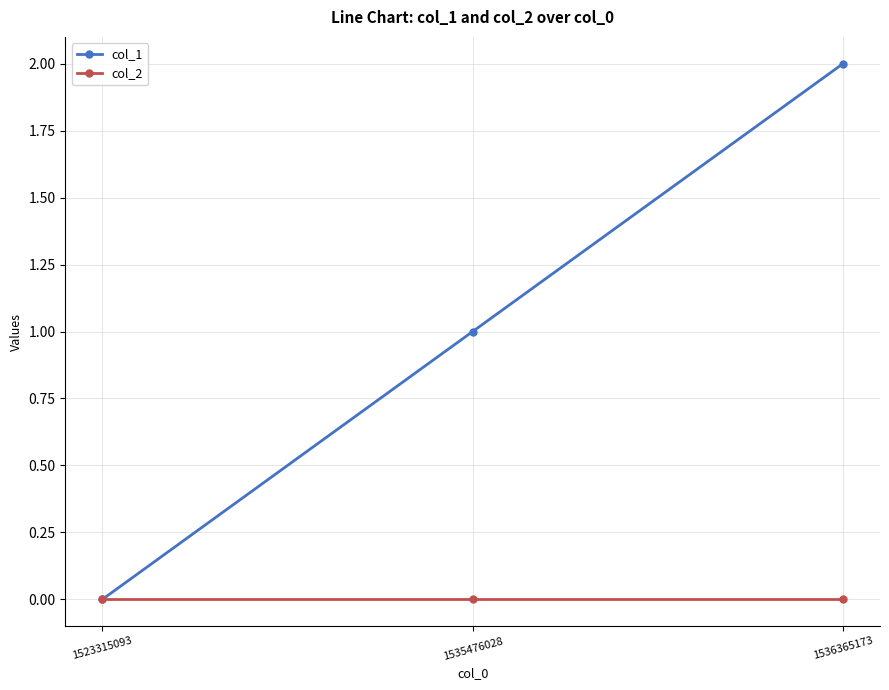

How many data points does each series have?

3